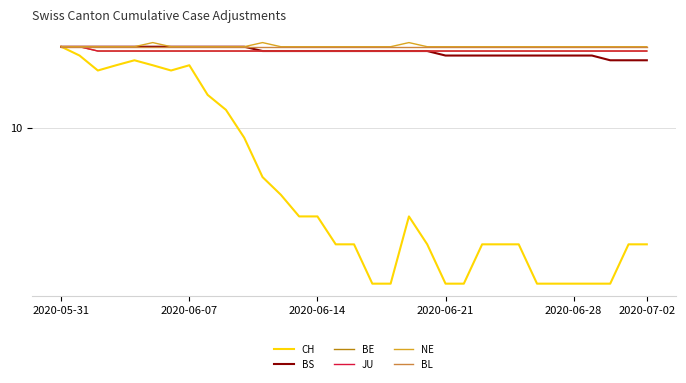

True or false: BL and JU intersect in this chart.

False